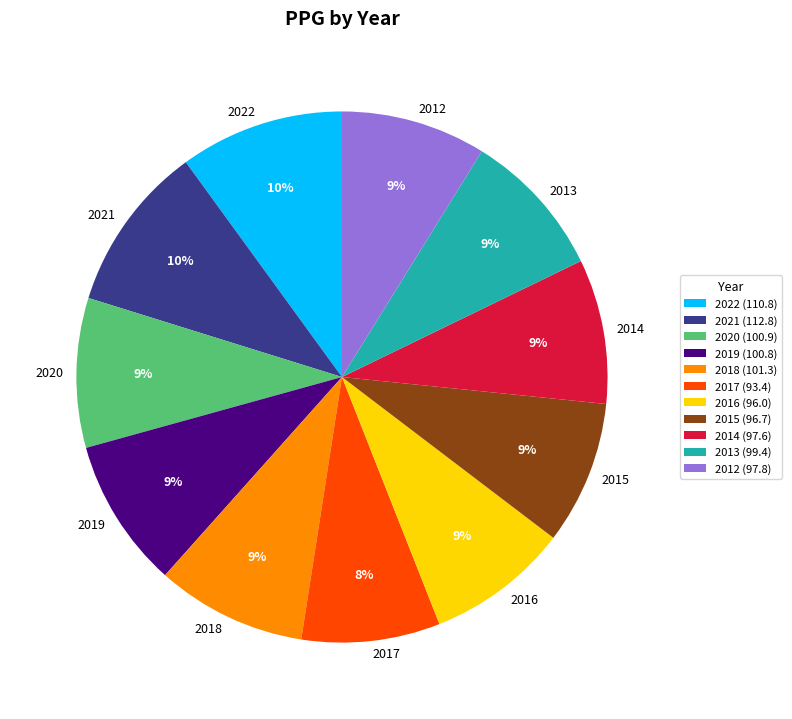

Is the sum of 2018 and 2016 greater than half?

No